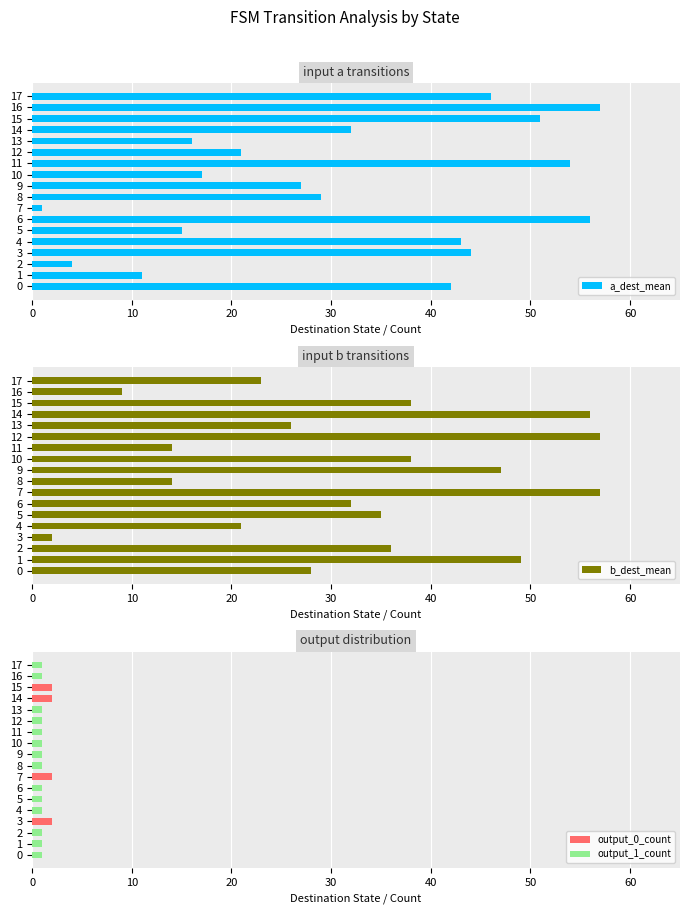

Between 13 and 14, which series saw the biggest shift?

b_dest_mean